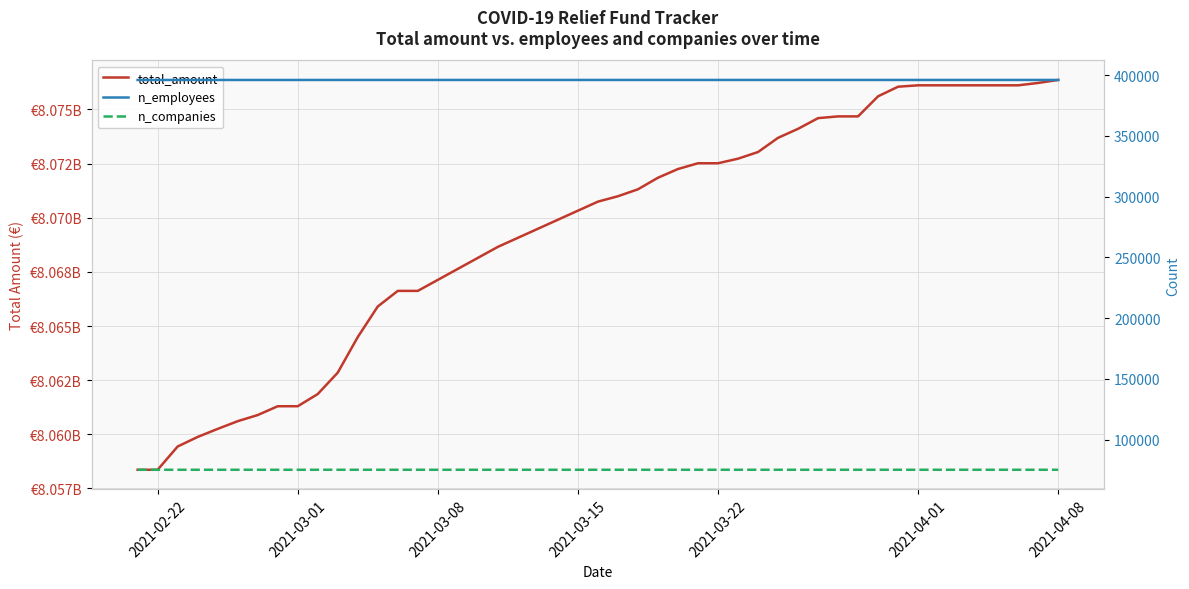

Which series changed the most between 2021-02-22 and 22?

total_amount